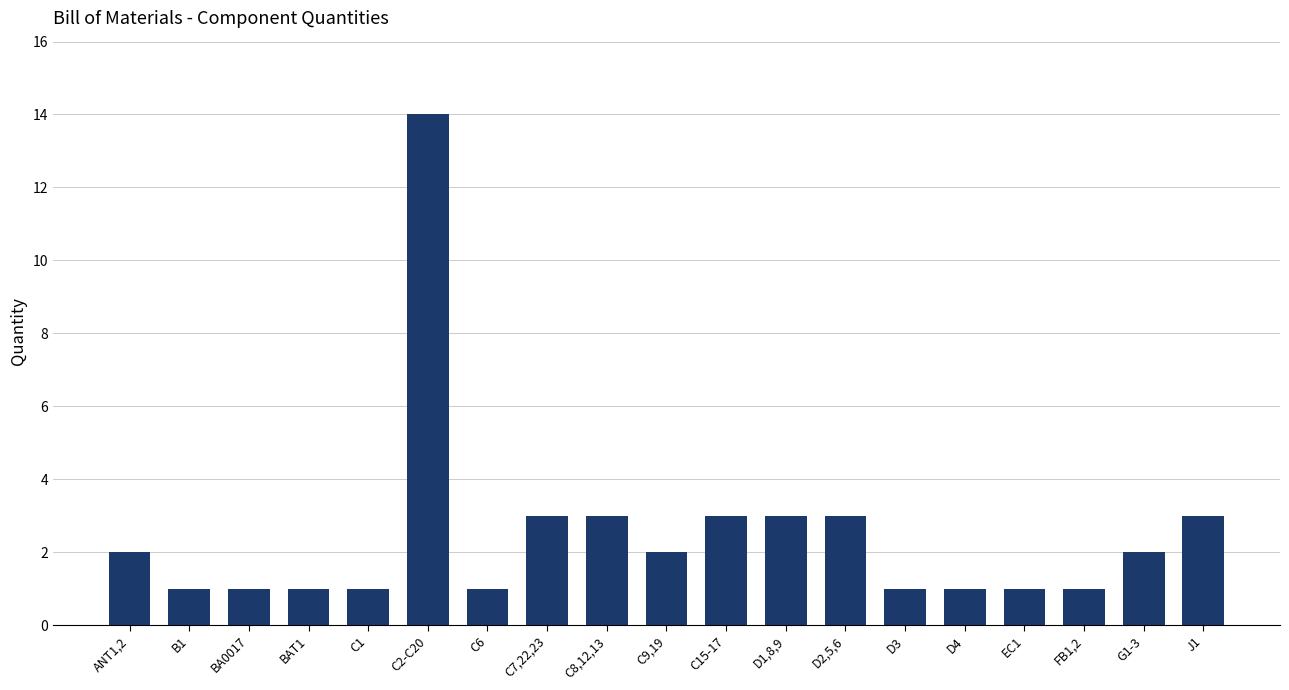

Are the bars horizontal?

No